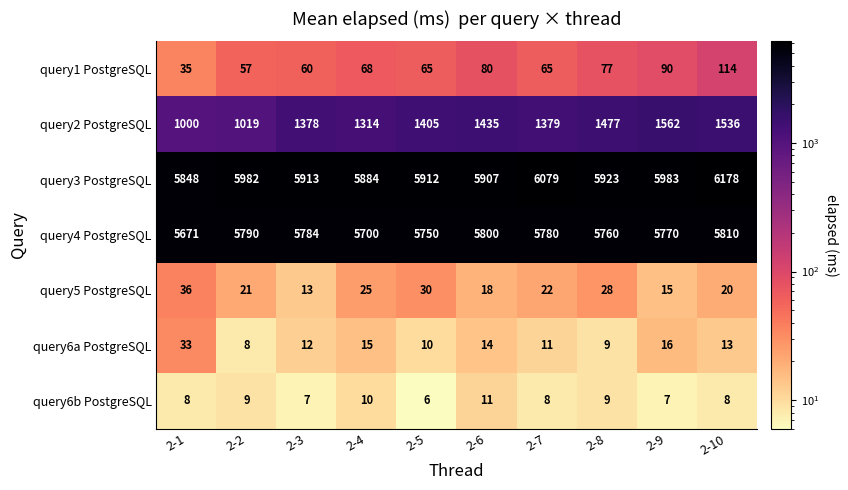

What is the total value across all series at 2-8?

13283